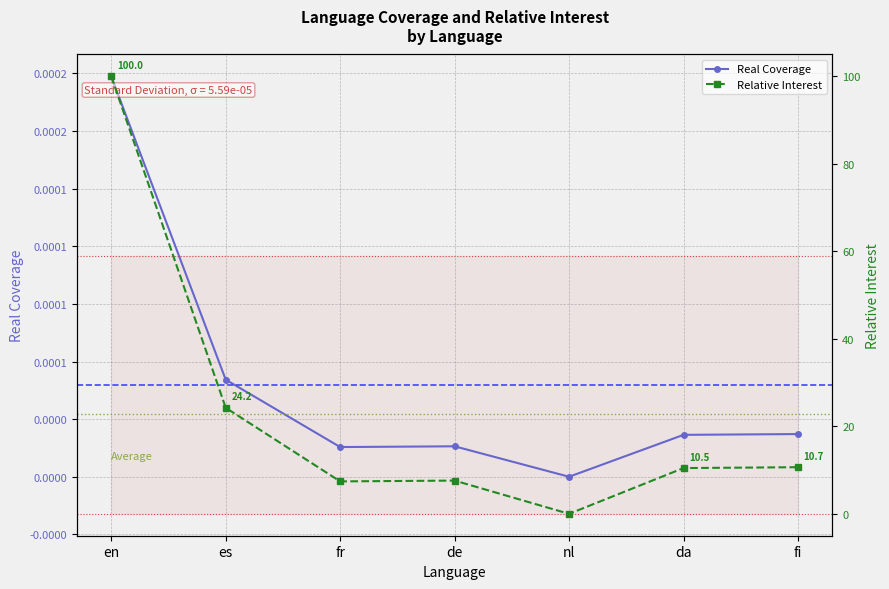

Rank the series at nl from lowest to highest value.

Real Coverage, Relative Interest